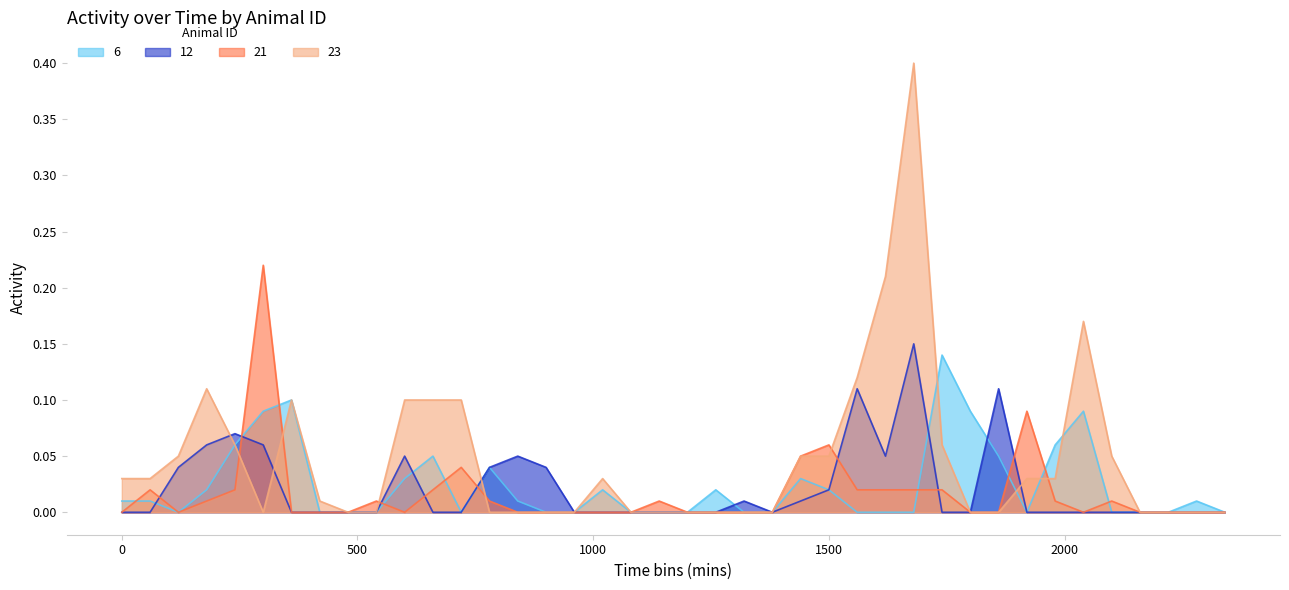

How many lines are shown in the chart?

4